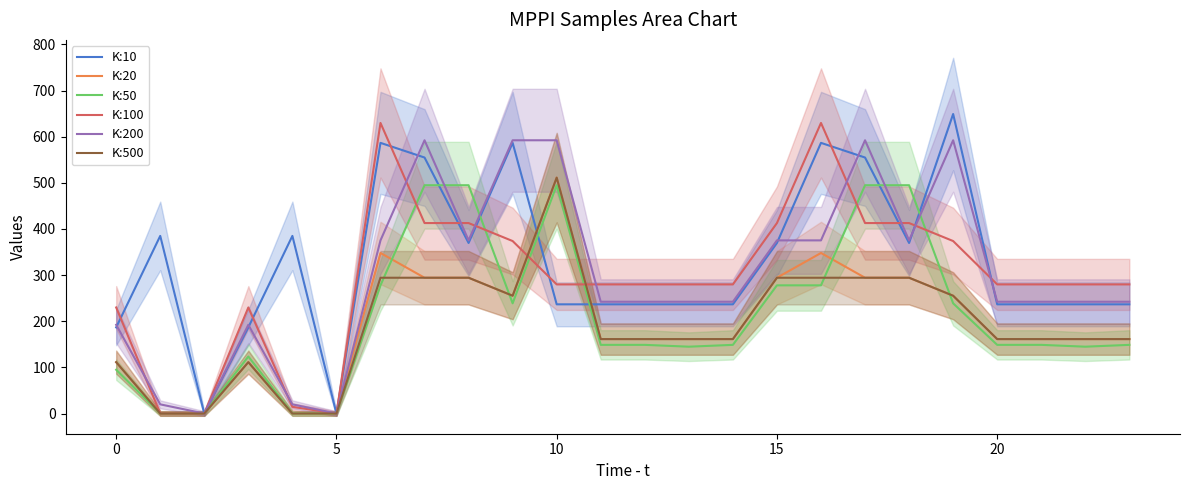

The K:10 series shows 236.7 at 23. True or false?

True